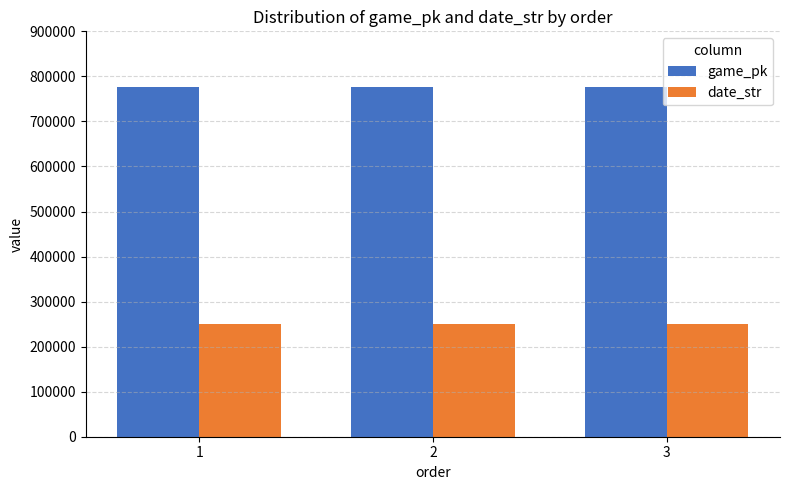

What is the average value of the game_pk series?

776662